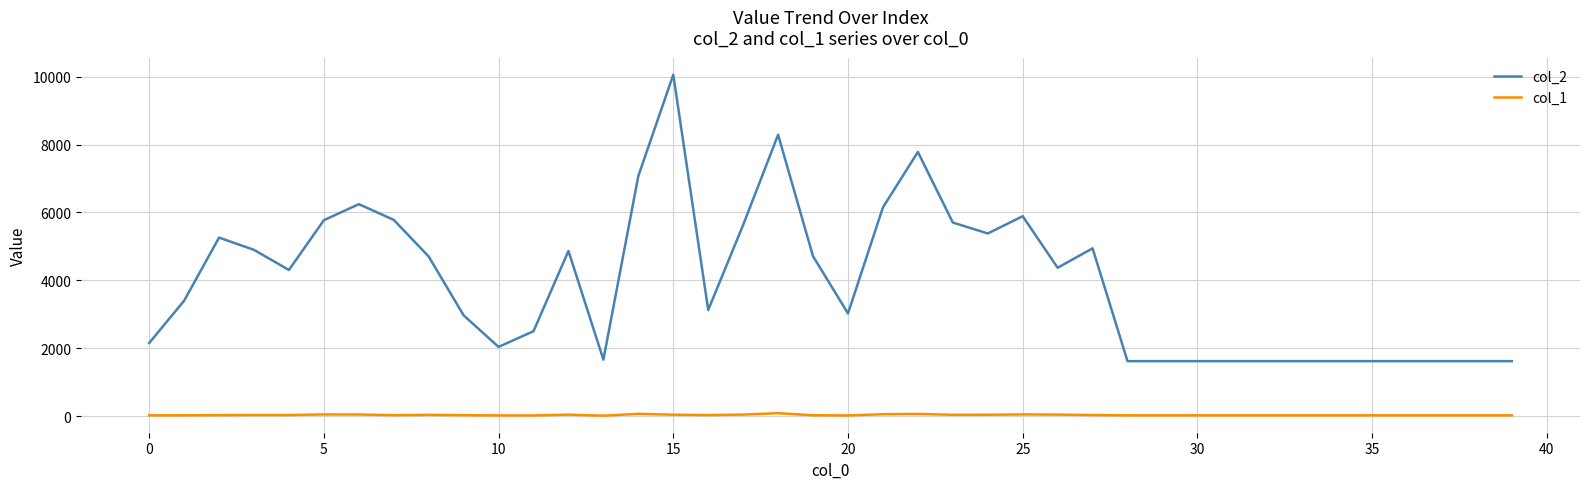

Rank the series by their average value, from lowest to highest.

col_1, col_2